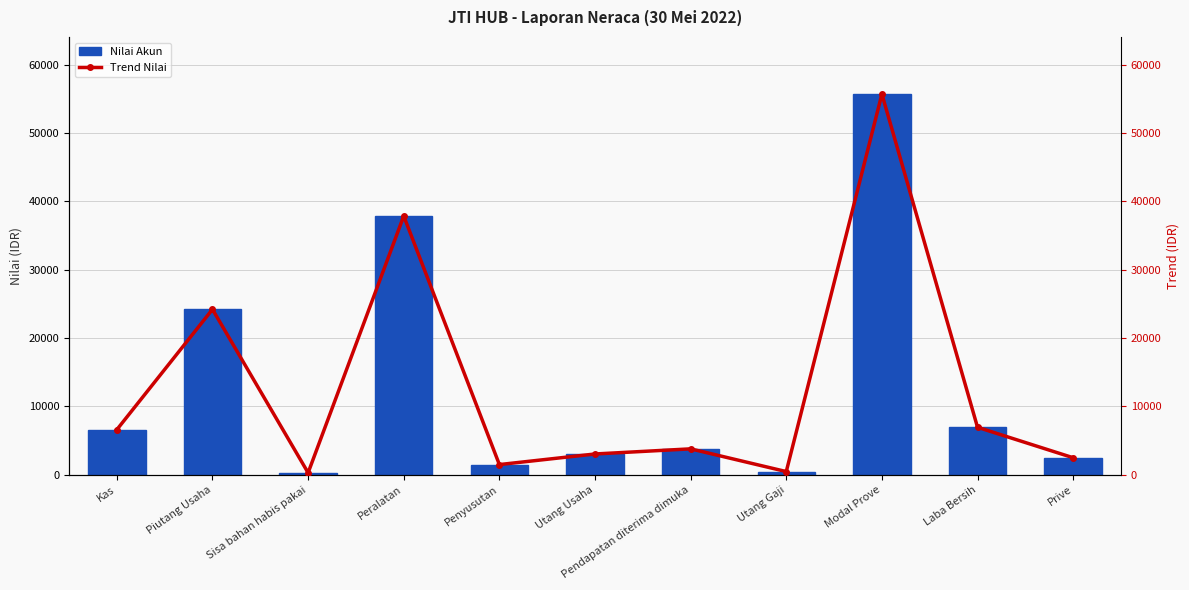

What is the label of the 1st bar from the right?

Prive